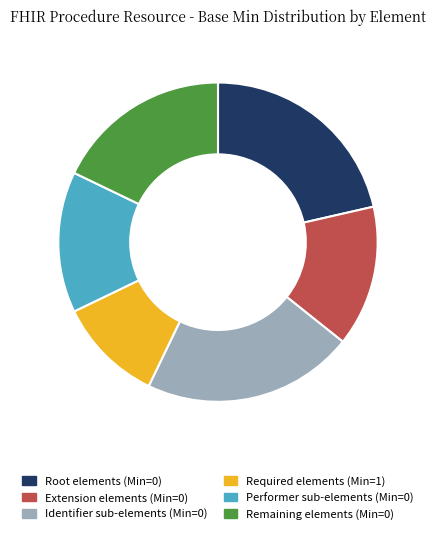

What is the ratio of the value at Root elements (Min=0) to the value at Performer sub-elements (Min=0)?

1.5